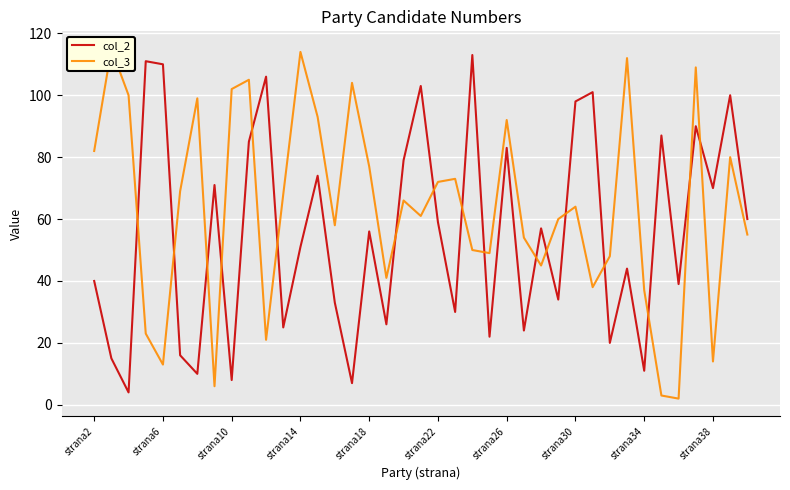

How many data points in col_3 are less than 64?

19